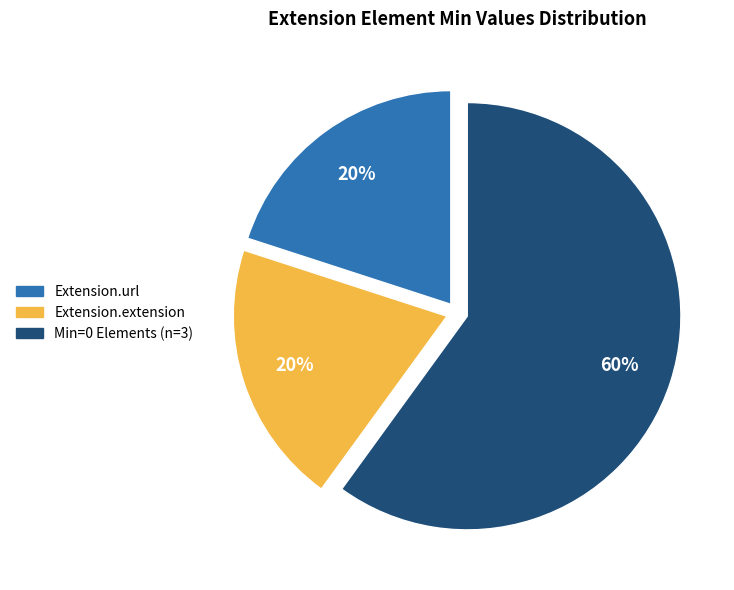

To the nearest percent, what is the difference between the largest and smallest slice percentages?

40%